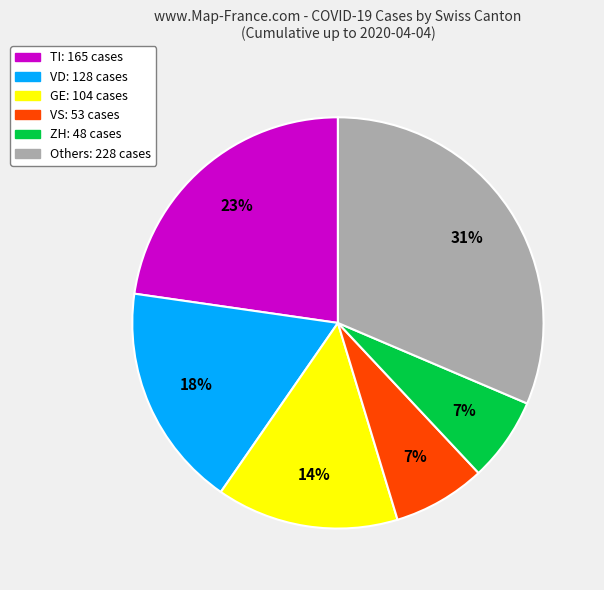

To the nearest percent, what is the average slice percentage?

17%